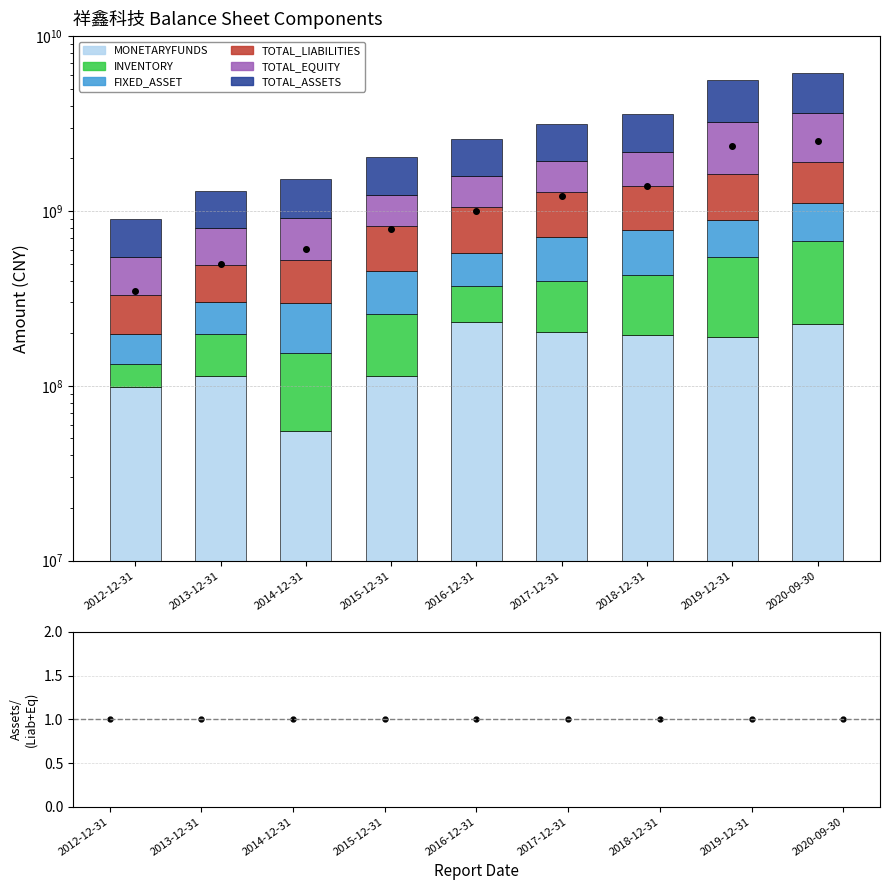

True or false: FIXED_ASSET has a value of 346176864.9 at 2018-12-31.

True